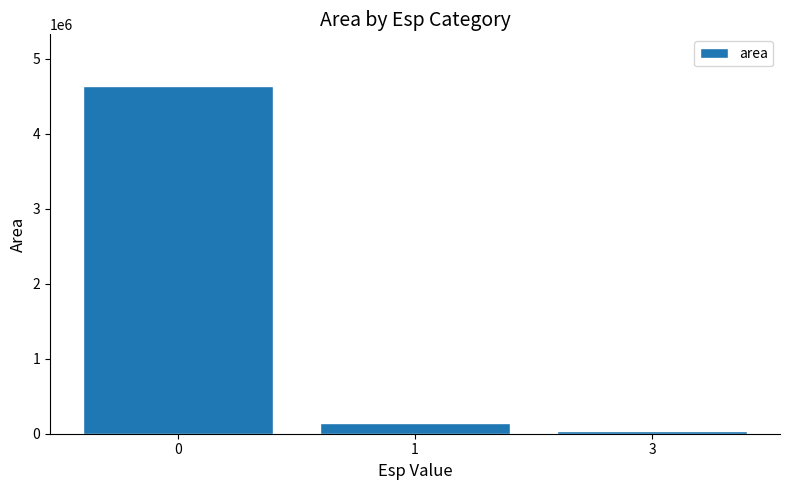

True or false: the data shows 38125 at 3.

True